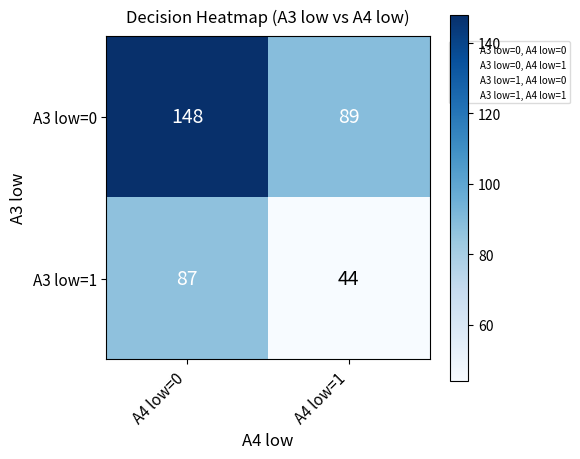

How many categories are shown in the chart?

2